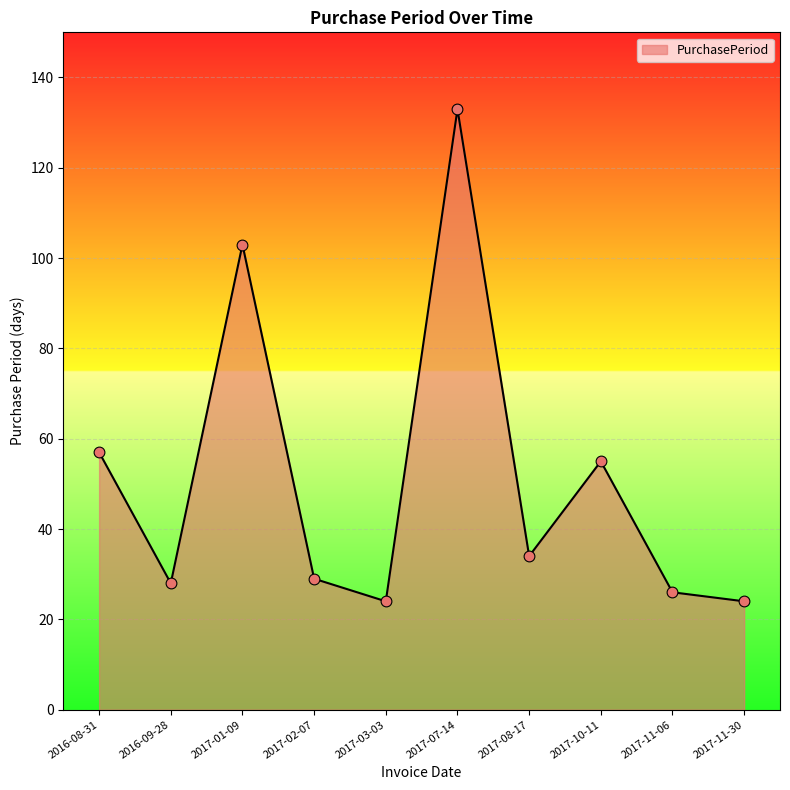

What is the change in value from 2017-01-09 to 2017-03-03?

-79